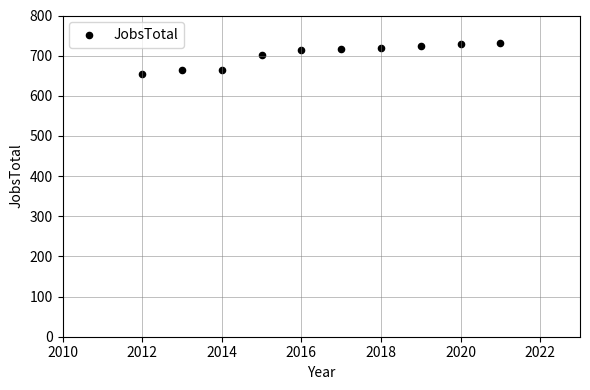

What is the average X value?

2016